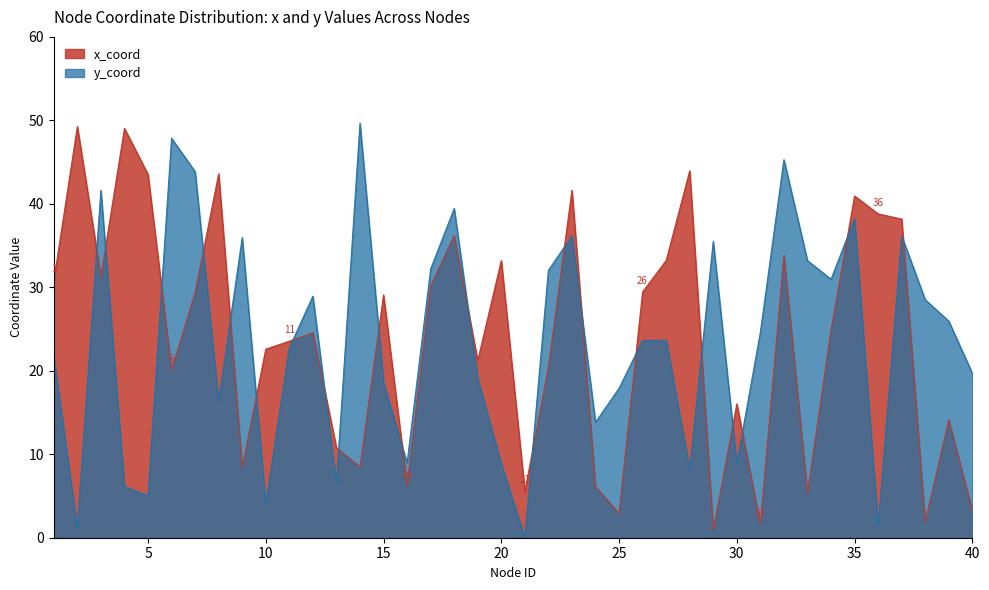

Which has a higher value, 30 or 17?

17